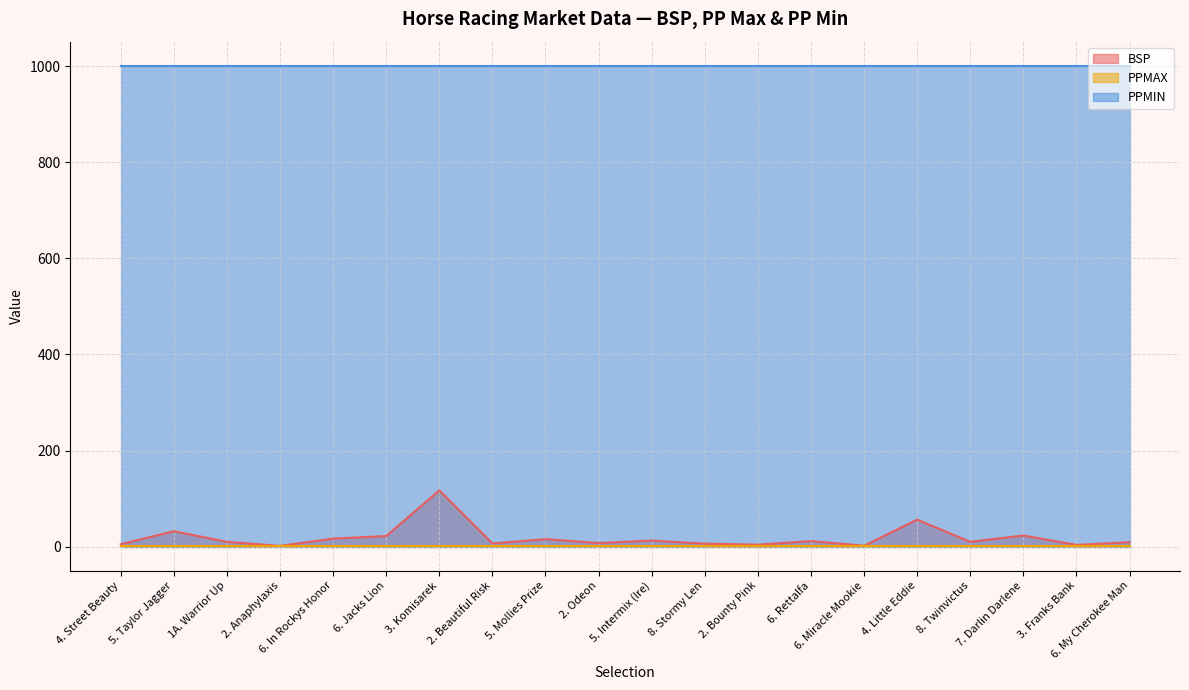

Reading left to right, extract all data points from this chart.

BSP: 4. Street Beauty=5.0	5. Taylor Jagger=32.0	1A. Warrior Up=10.0	2. Anaphylaxis=1.5	6. In Rockys Honor=16.7	6. Jacks Lion=22.0	3. Komisarek=116.9	2. Beautiful Risk=6.6	5. Mollies Prize=15.6	2. Odeon=7.4	5. Intermix (Ire)=12.5	8. Stormy Len=6.2	2. Bounty Pink=4.0	6. Rettalfa=11.5	6. Miracle Mookie=1.9	4. Little Eddie=56.1	8. Twinvictus=9.9	7. Darlin Darlene=23.1	3. Franks Bank=3.5	6. My Cherokee Man=9.2
PPMAX: 4. Street Beauty=1.0	5. Taylor Jagger=1.0	1A. Warrior Up=1.0	2. Anaphylaxis=1.0	6. In Rockys Honor=1.0	6. Jacks Lion=1.0	3. Komisarek=1.0	2. Beautiful Risk=1.0	5. Mollies Prize=1.0	2. Odeon=1.0	5. Intermix (Ire)=1.0	8. Stormy Len=1.0	2. Bounty Pink=1.0	6. Rettalfa=1.0	6. Miracle Mookie=1.0	4. Little Eddie=1.0	8. Twinvictus=1.0	7. Darlin Darlene=1.0	3. Franks Bank=1.0	6. My Cherokee Man=1.0
PPMIN: 4. Street Beauty=1001.0	5. Taylor Jagger=1001.0	1A. Warrior Up=1001.0	2. Anaphylaxis=1001.0	6. In Rockys Honor=1001.0	6. Jacks Lion=1001.0	3. Komisarek=1001.0	2. Beautiful Risk=1001.0	5. Mollies Prize=1001.0	2. Odeon=1001.0	5. Intermix (Ire)=1001.0	8. Stormy Len=1001.0	2. Bounty Pink=1001.0	6. Rettalfa=1001.0	6. Miracle Mookie=1001.0	4. Little Eddie=1001.0	8. Twinvictus=1001.0	7. Darlin Darlene=1001.0	3. Franks Bank=1001.0	6. My Cherokee Man=1001.0